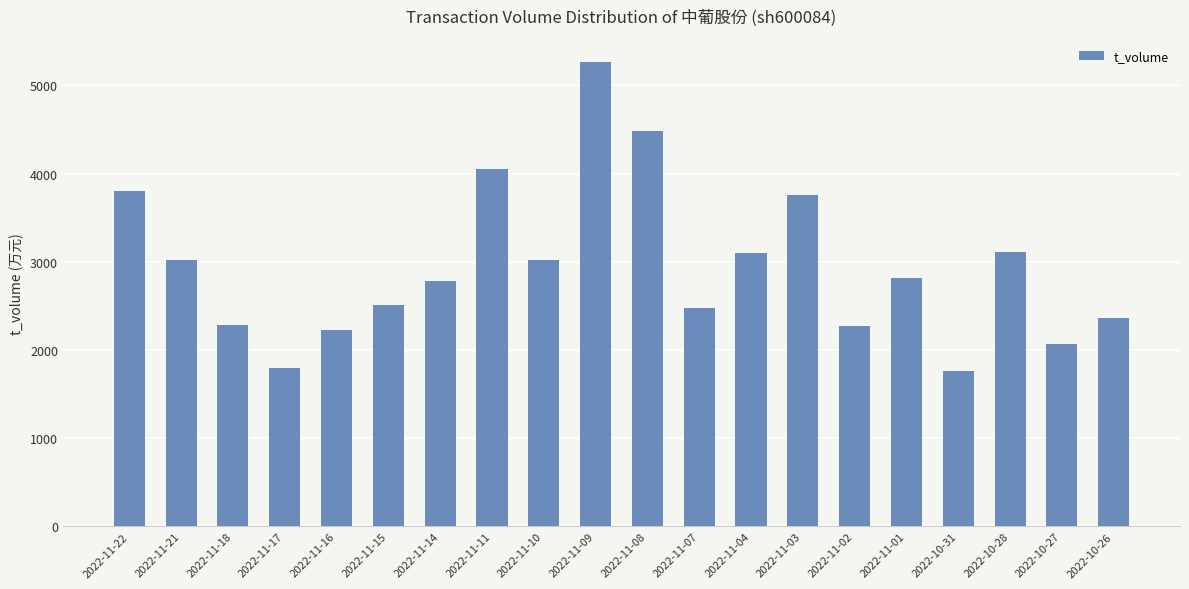

The value at 2022-10-26 is 2363. True or false?

True